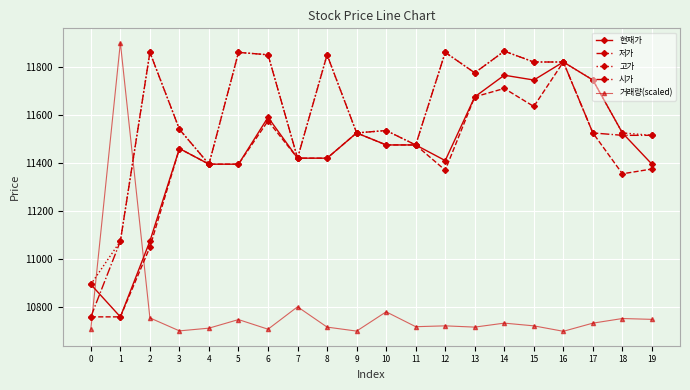

Which series has the widest spread of values?

거래량(scaled)